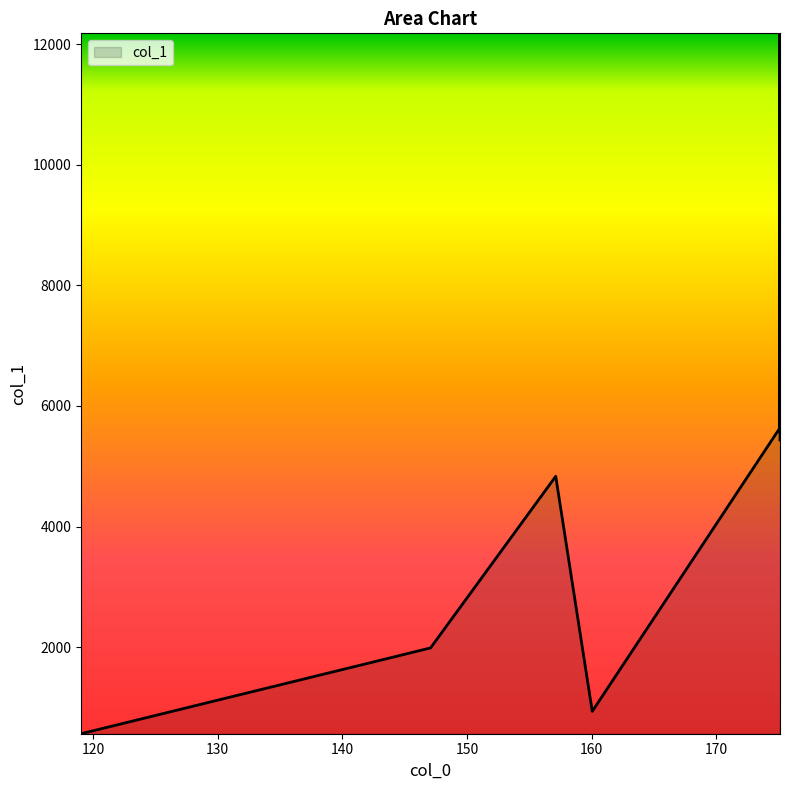

What is the sum of all values?

31556.1